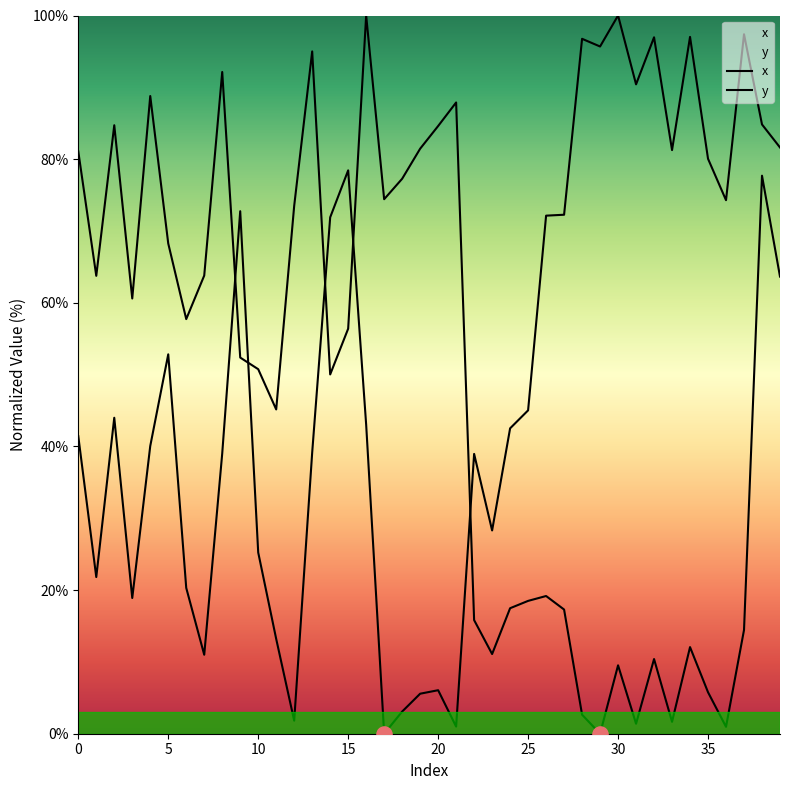

Which series contains the highest Y value?

x